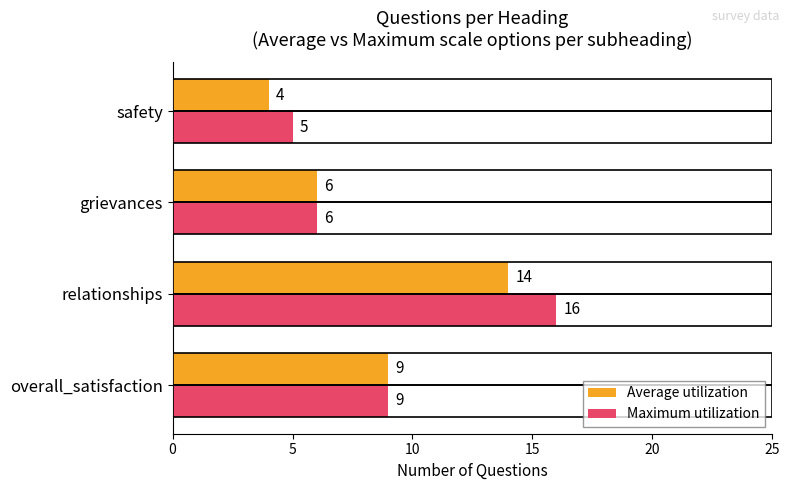

At which category is the sum across all series the highest?

relationships